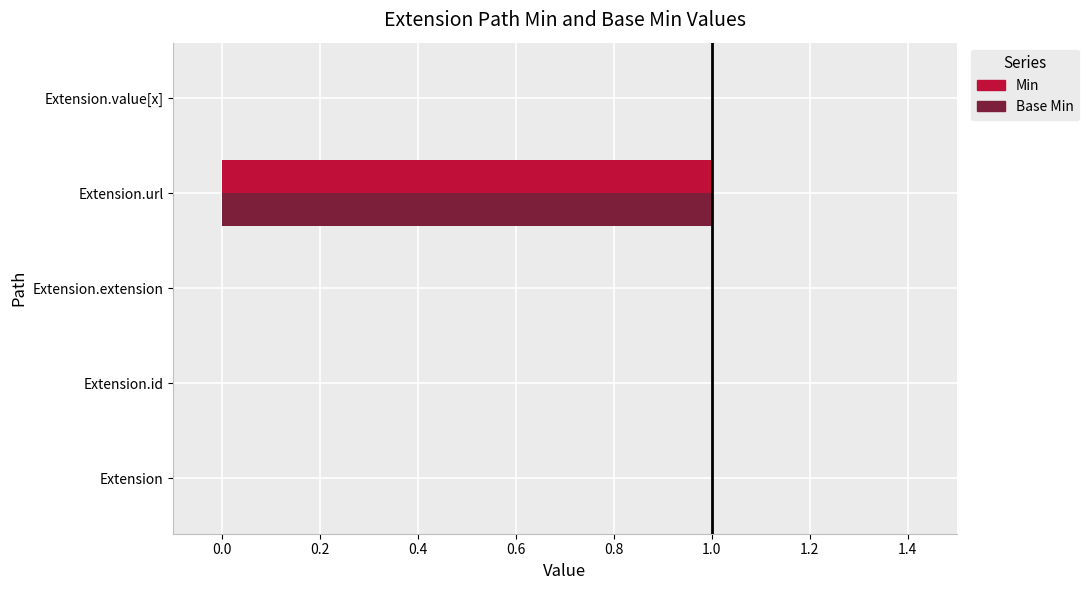

What are all the series names shown in the legend?

Min, Base Min